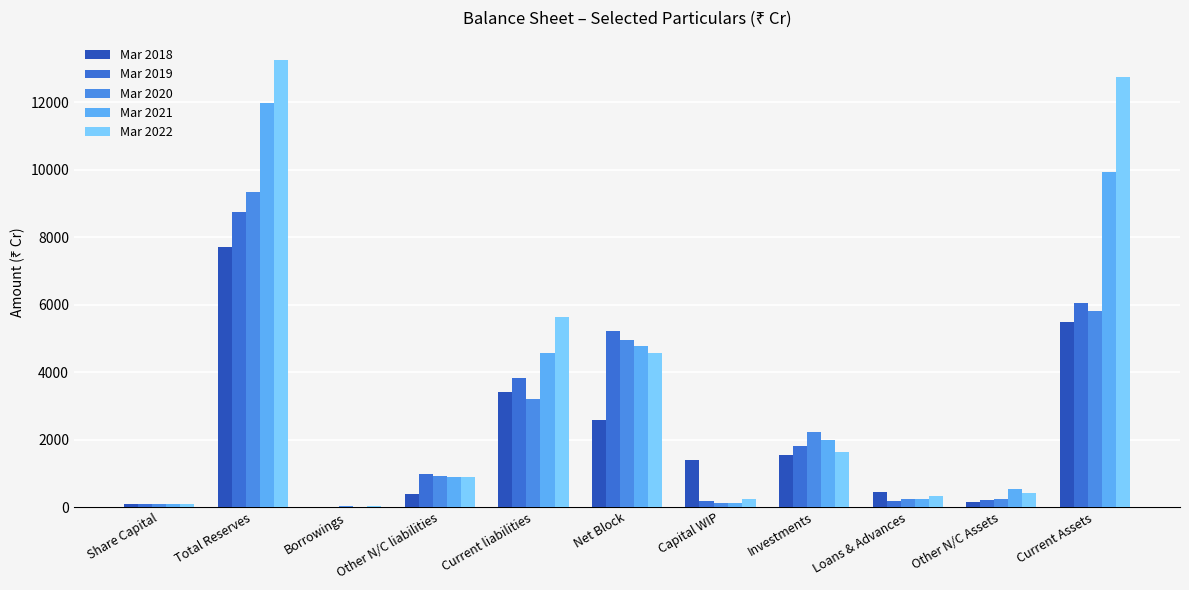

Does the chart contain stacked bars?

No